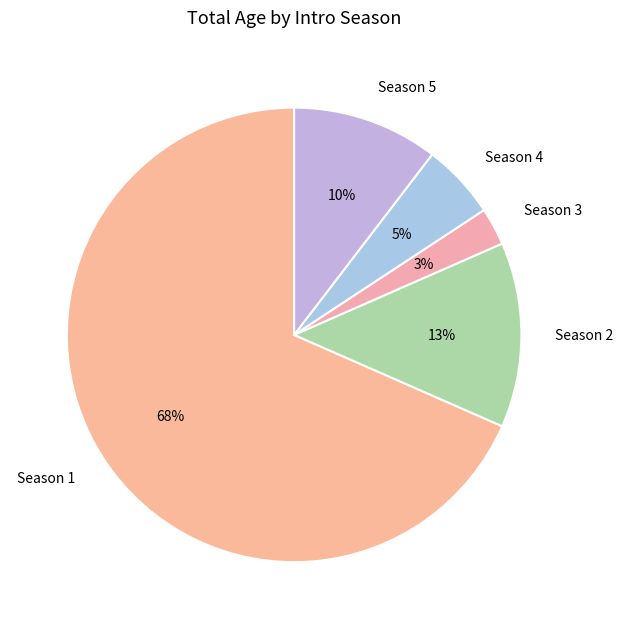

What is the smallest slice in the pie chart?

Season 3